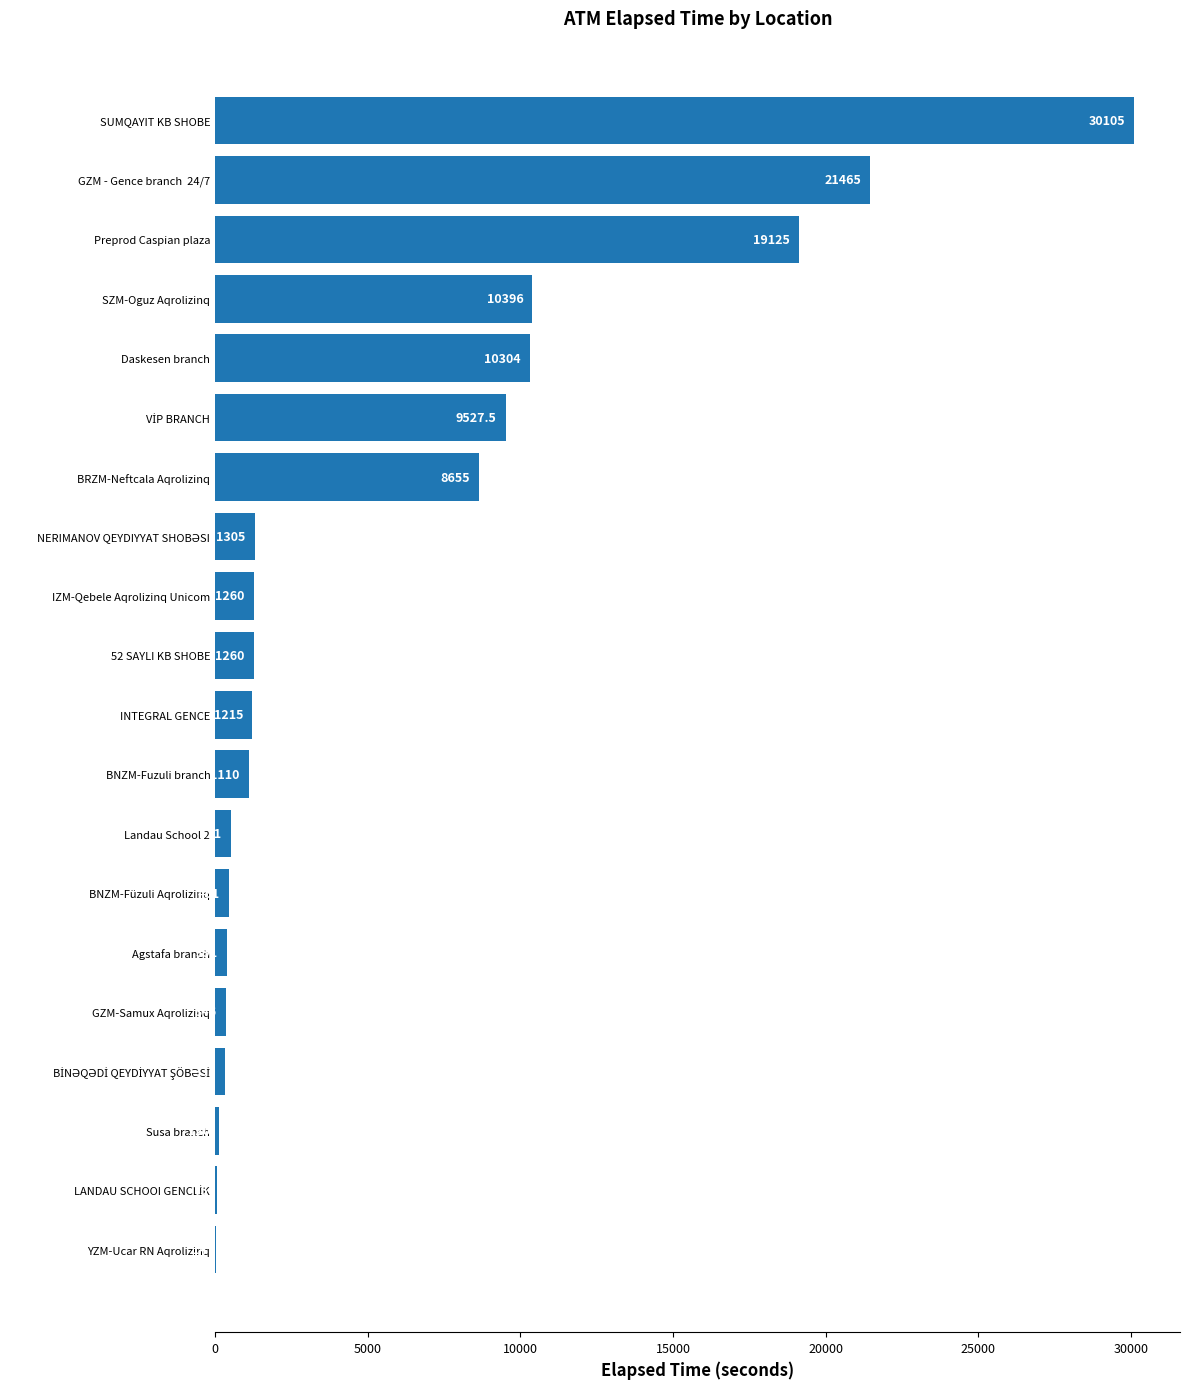

Does the chart contain stacked bars?

No